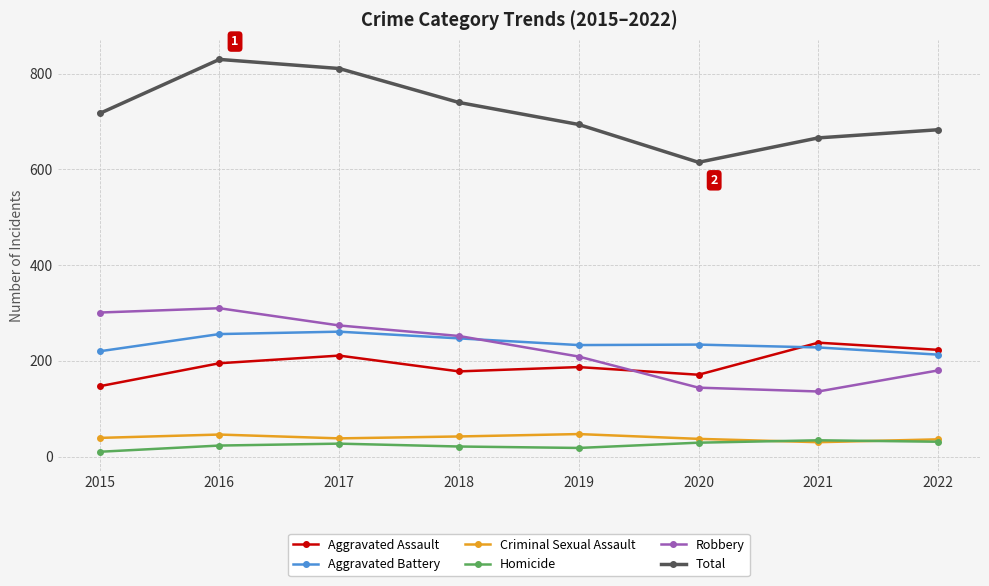

The value of Total at 2019 is 694. True or false?

True